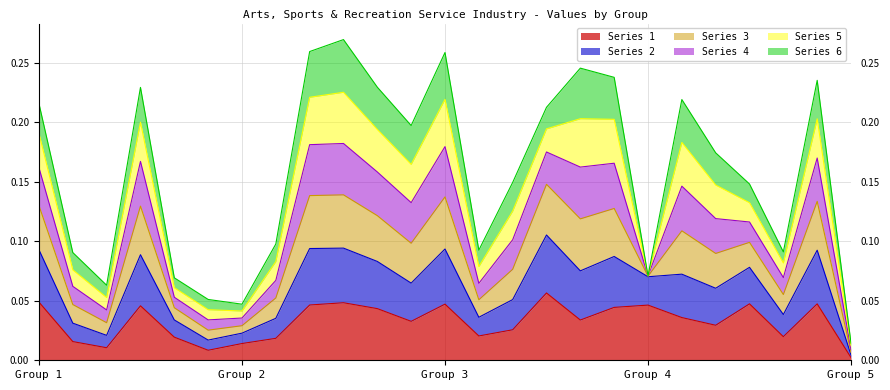

Between 9 and 16, which series saw the biggest shift?

3